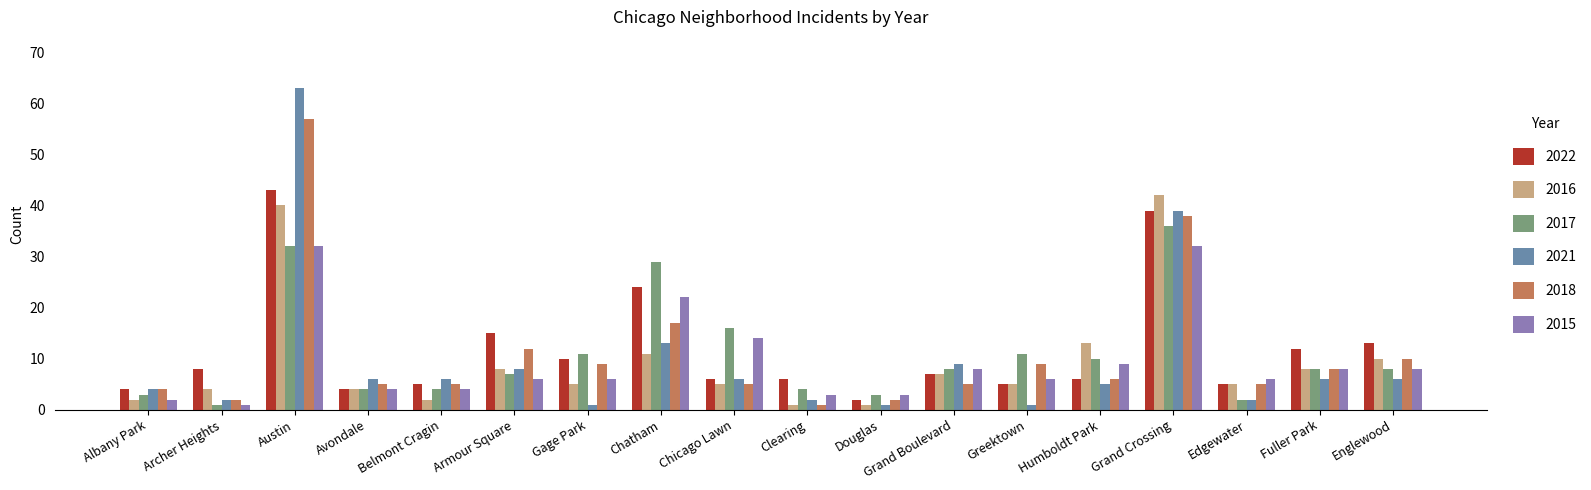

What is the label of the 8th bar from the left?

Chatham